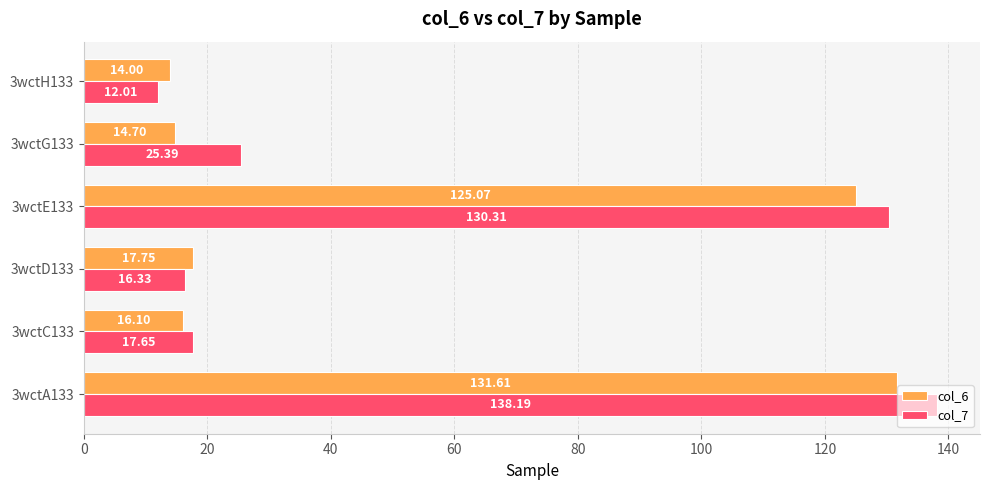

What is the difference between the col_7 values at 3wctD133 and 3wctC133?

1.3